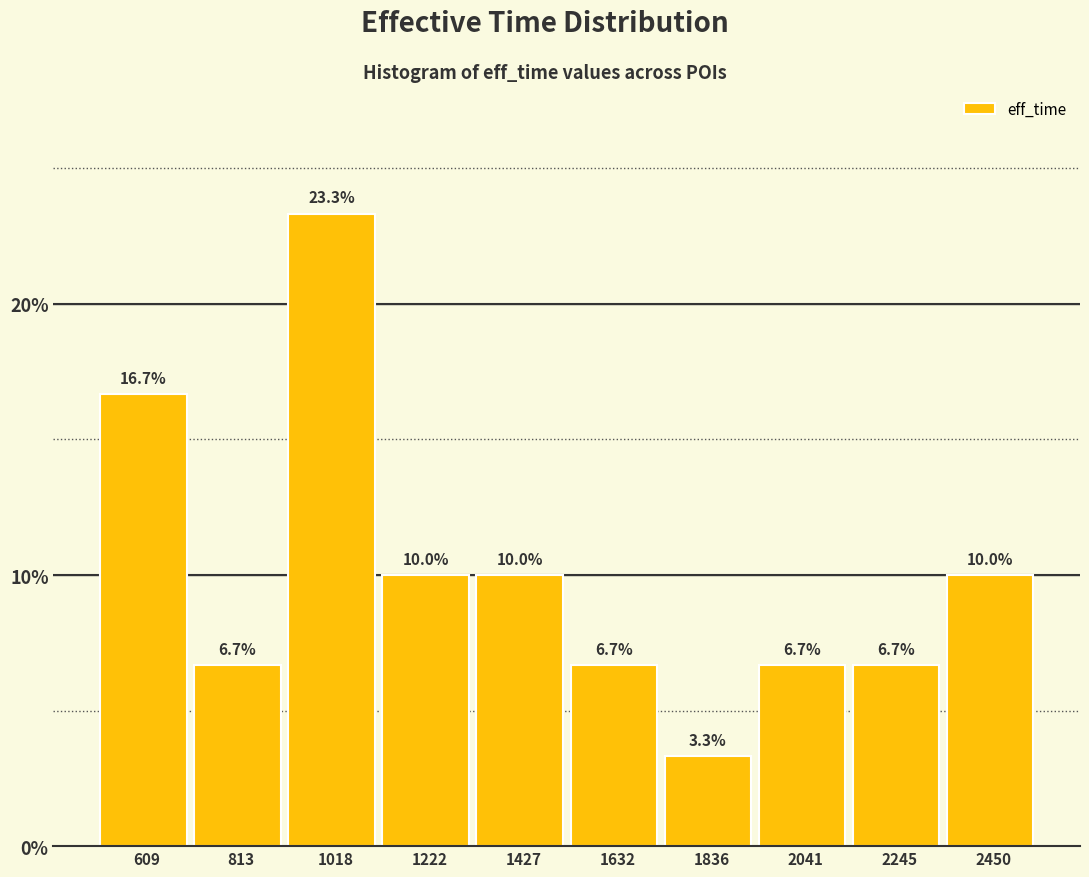

Reading right to left, what are all the values shown in this chart?

2450=10.0	2245=6.7	2041=6.7	1836=3.3	1632=6.7	1427=10.0	1222=10.0	1018=23.3	813=6.7	609=16.7